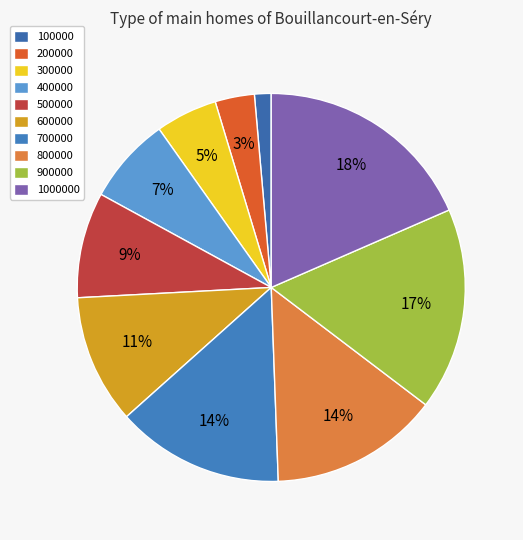

To the nearest percent, what portion does 200000 represent?

3%